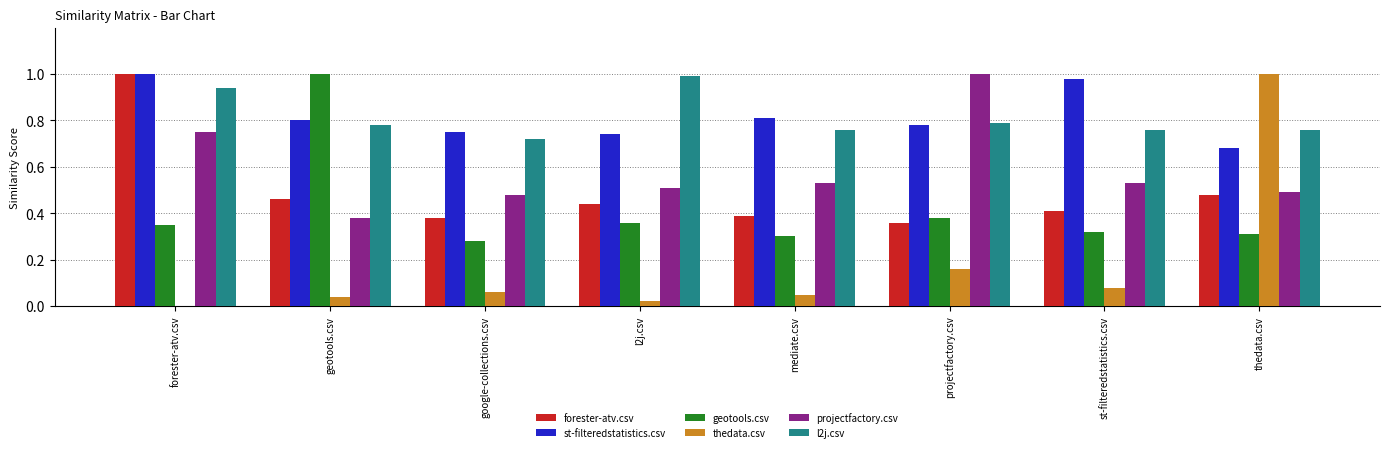

What is the sum of all st-filteredstatistics.csv values?

6.5